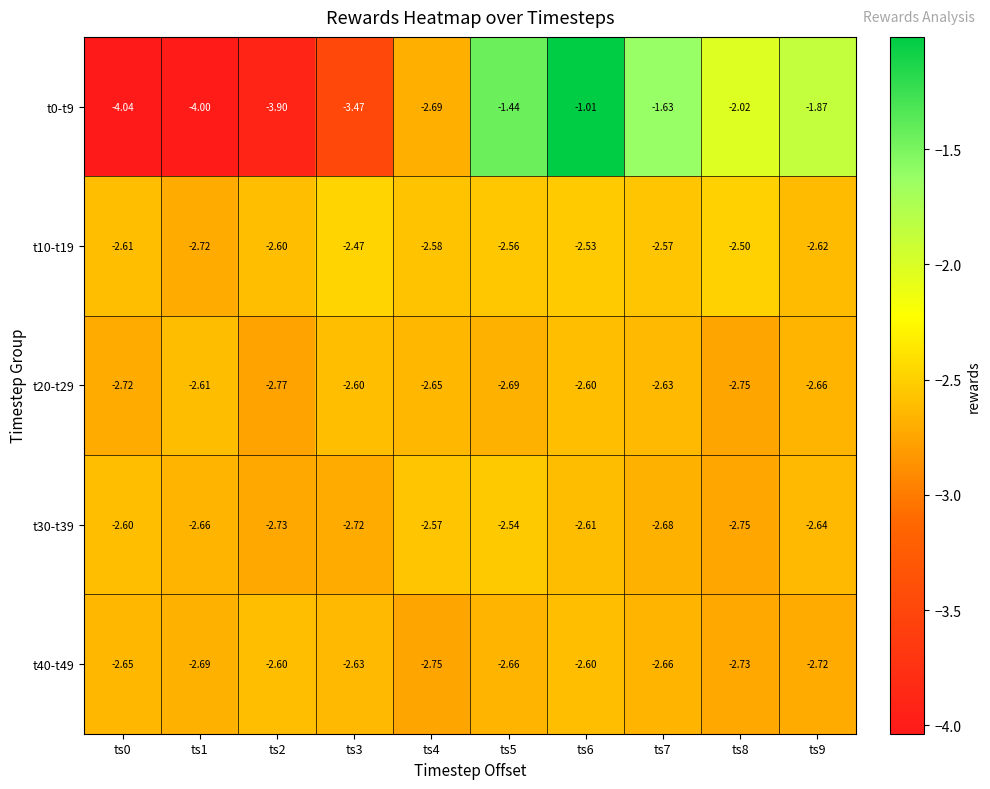

How many series are shown in this chart?

5